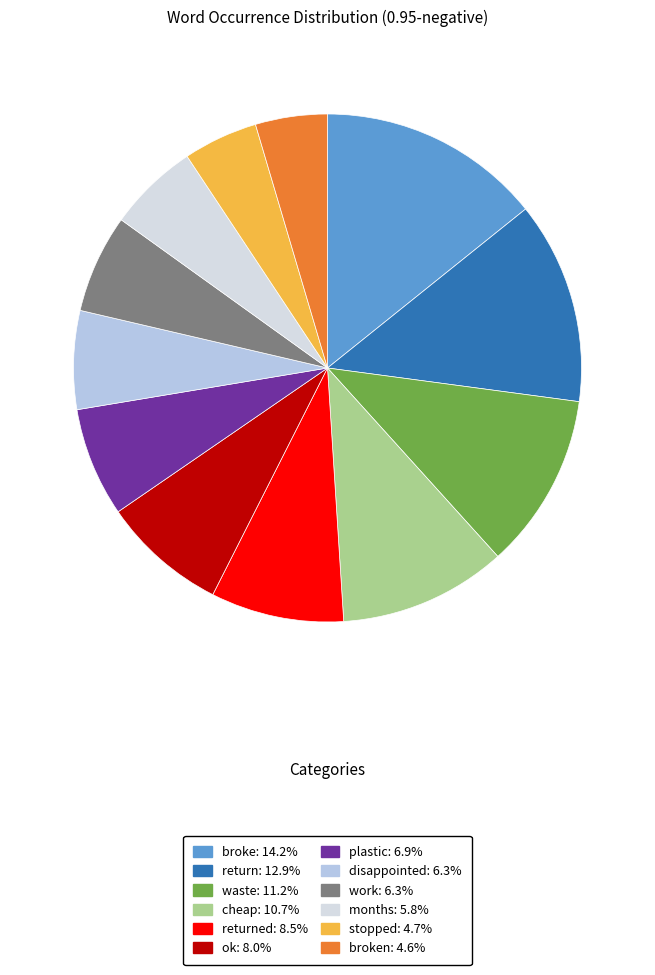

Does any single category account for the majority?

No